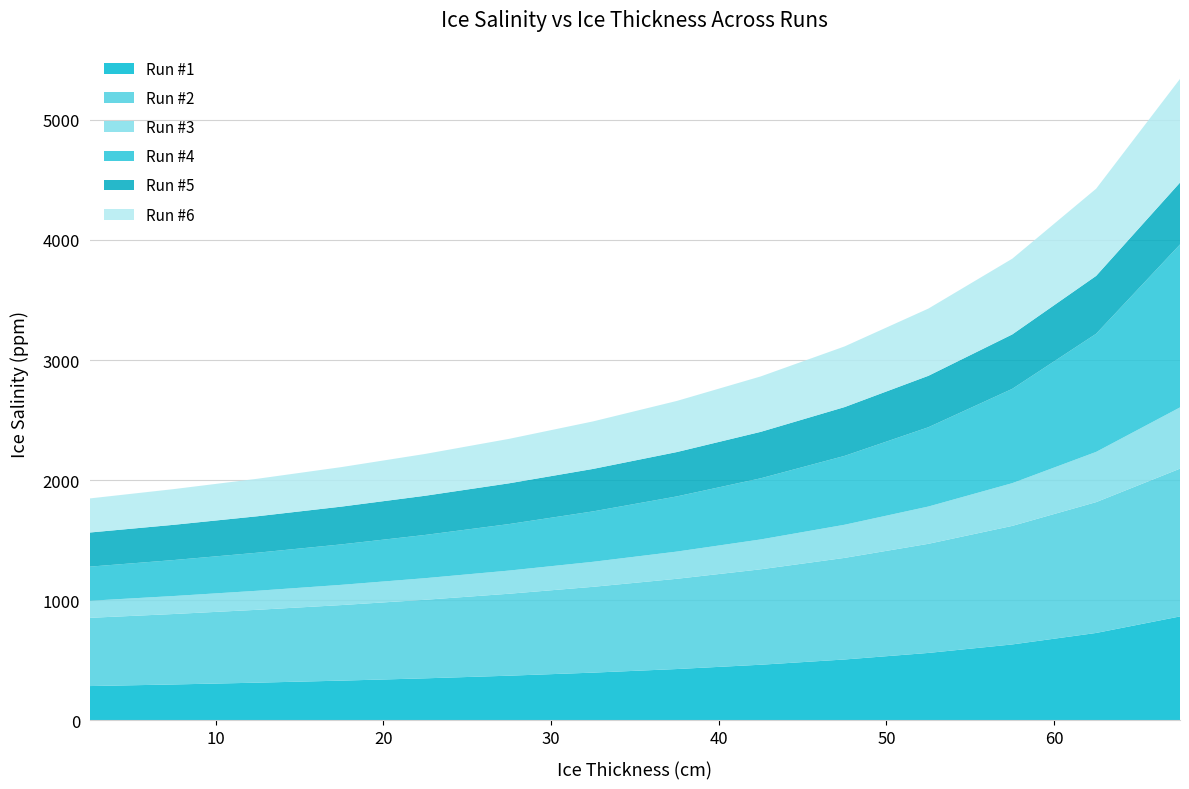

Reading right to left, what are all the values shown in this chart?

Run #1: 864.3	726.6	631.0	560.3	505.6	461.9	426.1	396.1	370.7	348.7	329.5	312.6	297.6	284.2
Run #2: 1230.9	1089.7	987.5	908.9	846.3	794.9	751.7	714.7	682.7	654.4	629.4	607.0	586.8	568.4
Run #3: 510.1	418.3	355.8	310.5	275.9	248.7	226.6	208.3	193.0	179.9	168.5	158.6	149.9	142.1
Run #4: 1357.3	984.1	785.6	660.5	573.6	509.3	459.6	419.9	387.4	360.1	337.0	317.0	299.5	284.2
Run #5: 515.1	482.0	453.4	428.5	406.5	387.0	369.5	353.7	339.5	326.4	314.5	303.6	293.5	284.2
Run #6: 863.9	726.3	630.7	560.0	505.3	461.6	425.8	395.8	370.3	348.4	329.2	312.3	297.4	283.9